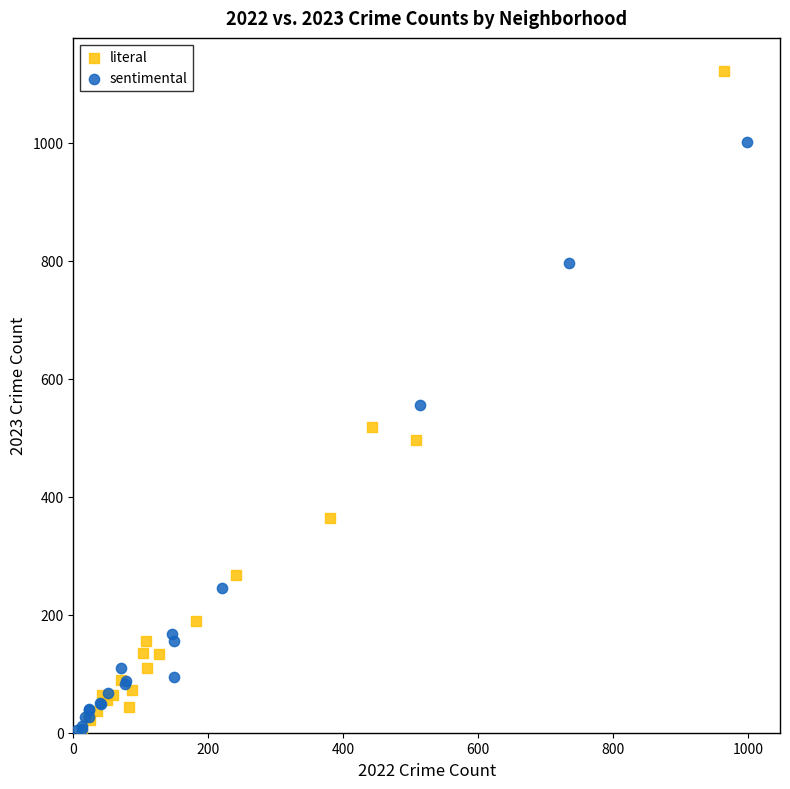

Which series has the widest spread of Y values?

literal